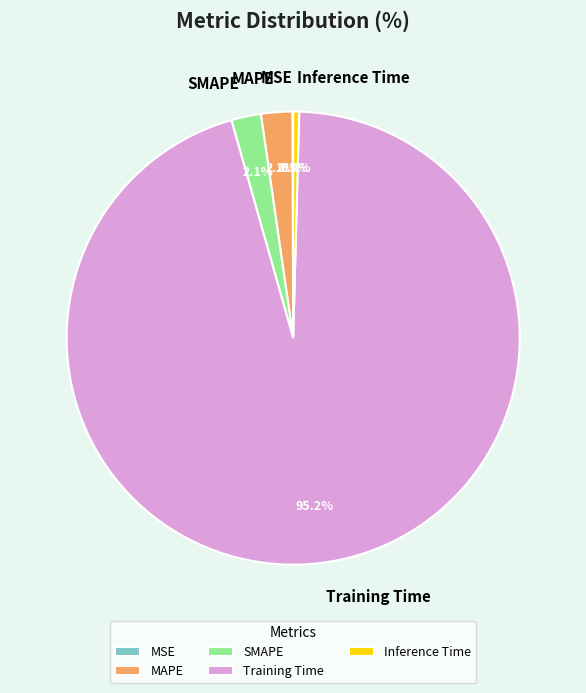

To the nearest percent, what is the difference between the SMAPE and Training Time slice percentages?

93%